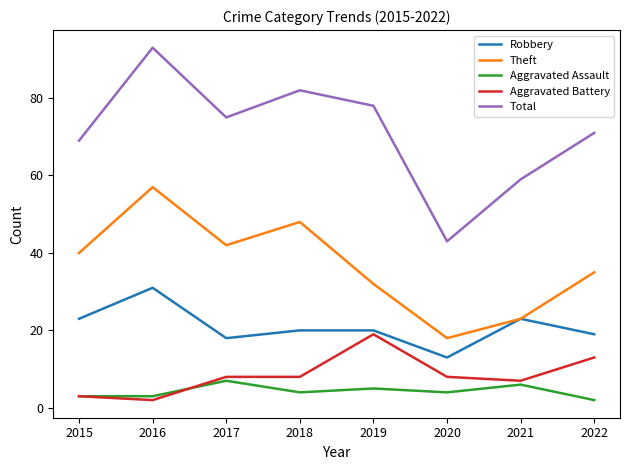

Read the Aggravated Assault value at 2015.

3